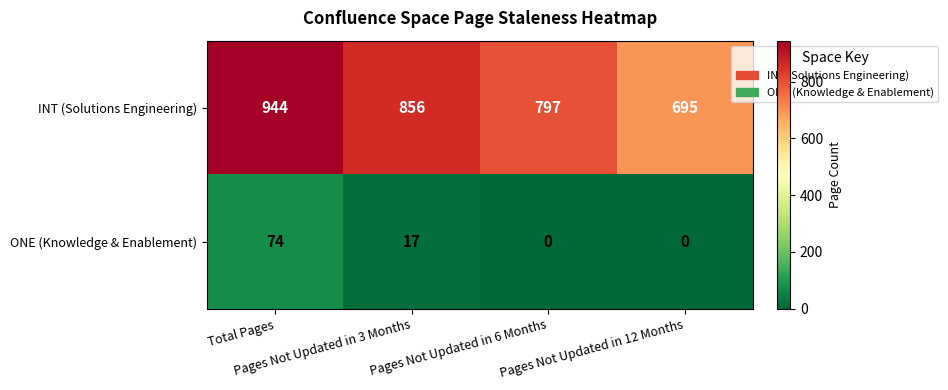

Which series has the largest range (max minus min)?

INT (Solutions Engineering)